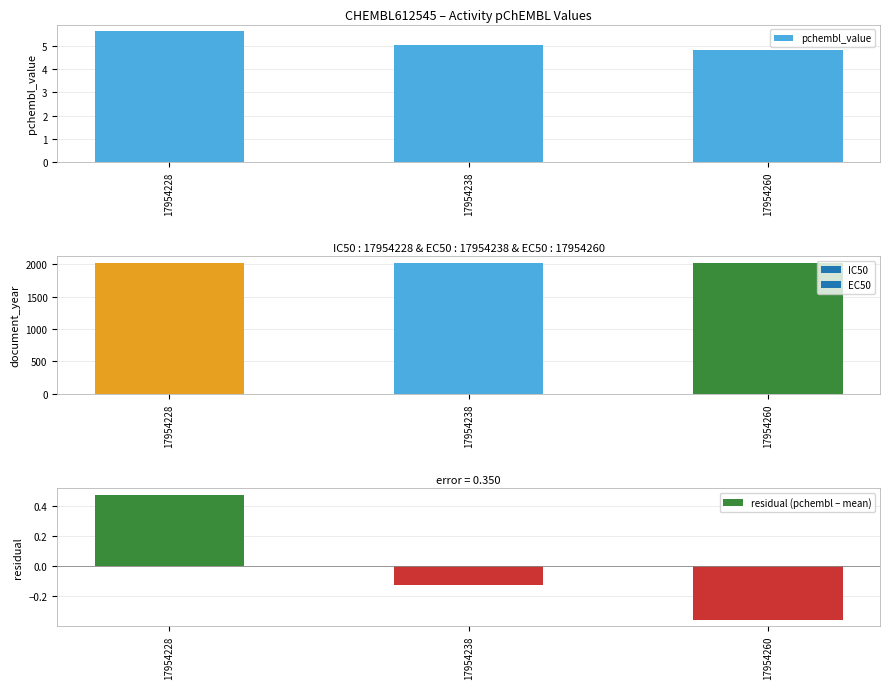

The pchembl_value series shows 9.6 at 17954228. True or false?

False